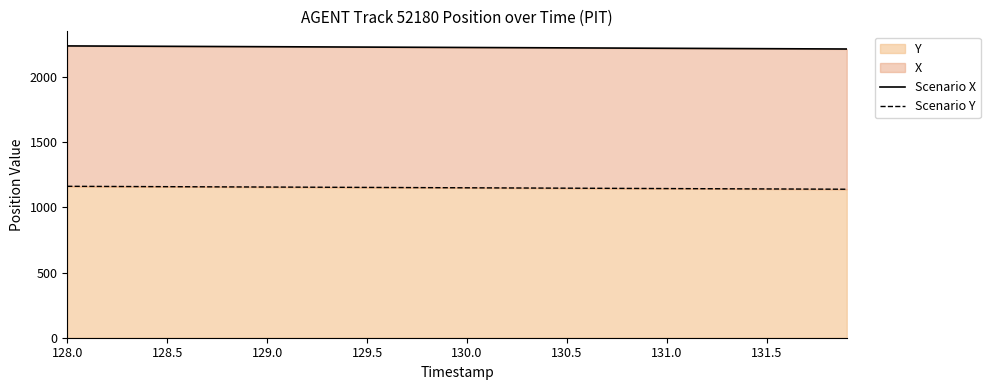

True or false: Scenario Y and Scenario X cross at least once.

False